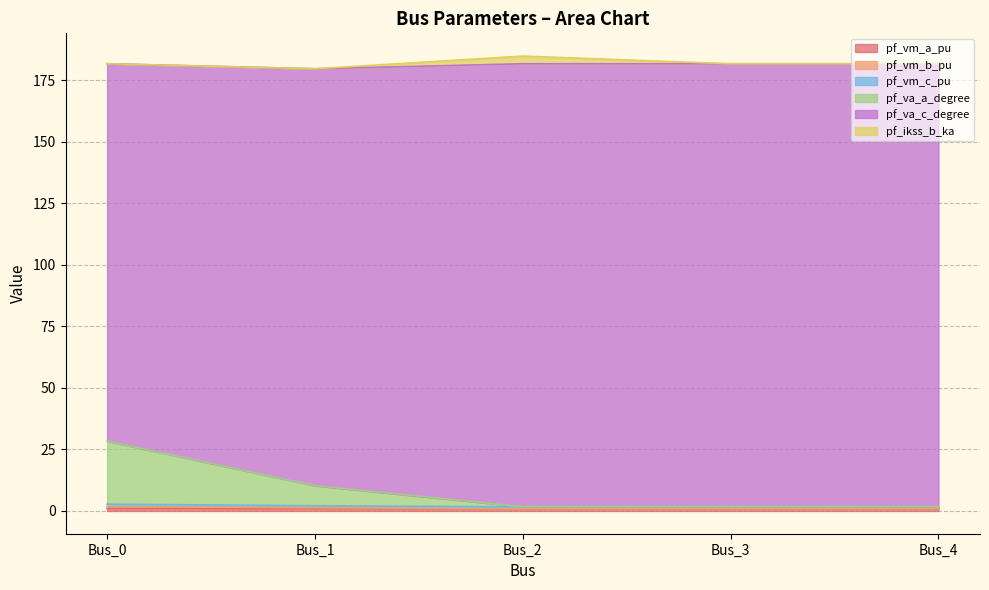

Does the chart have visible grid lines?

Yes